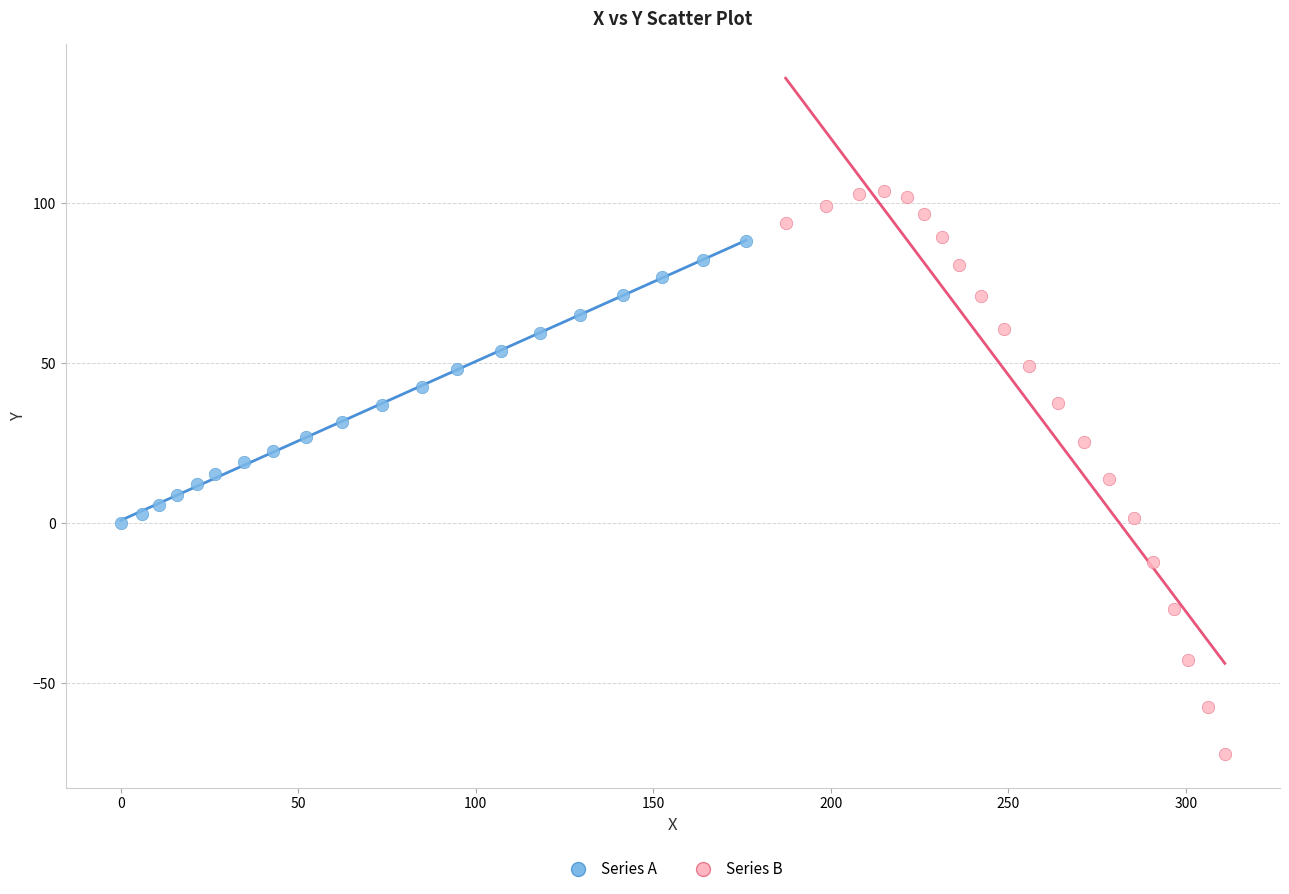

Which series reaches the minimum Y coordinate?

Series B